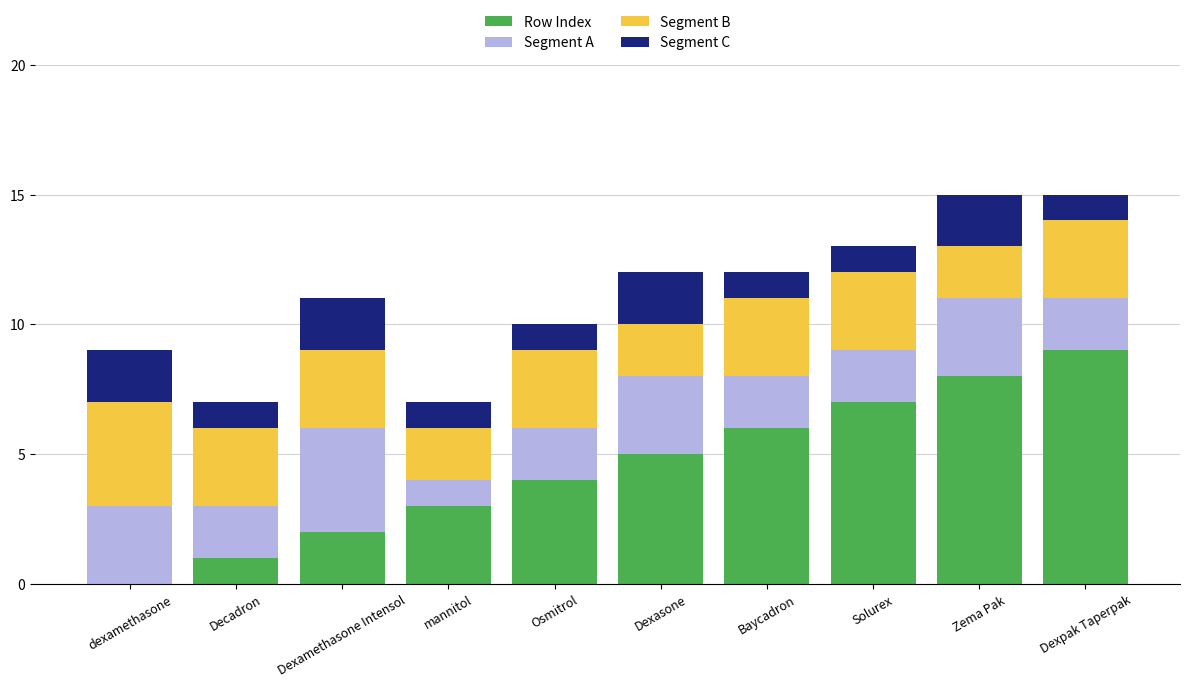

Count the number of data series in this chart.

4